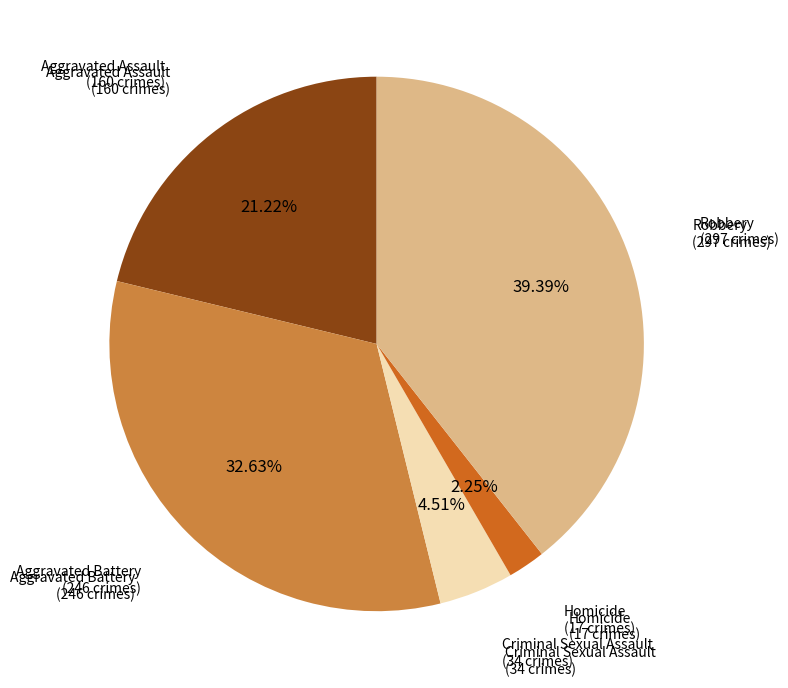

Is there a majority slice in this chart?

No